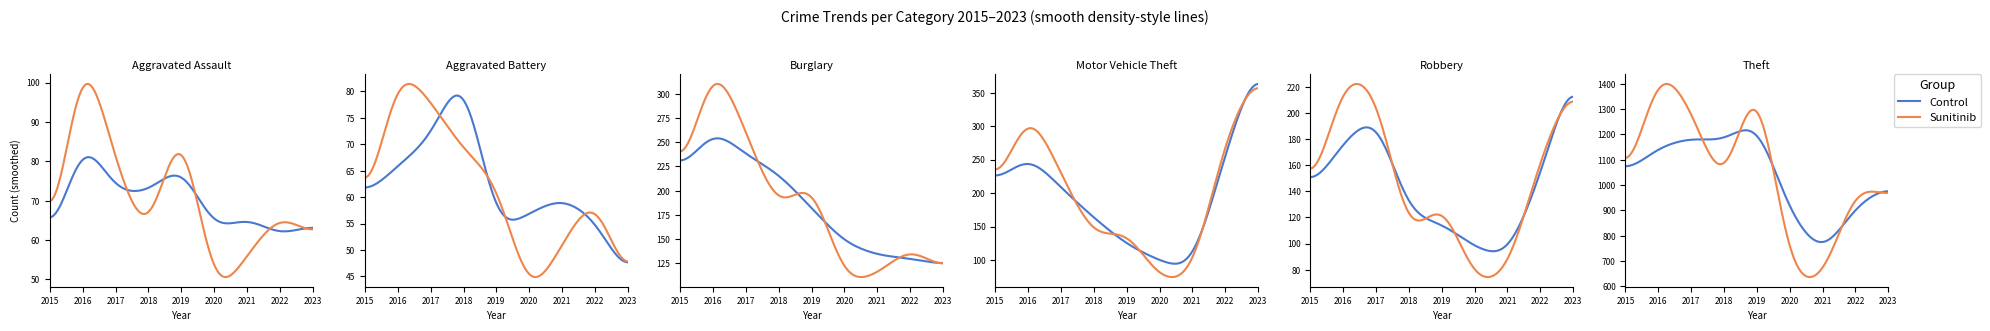

At which category is the sum across all series the highest?

2016